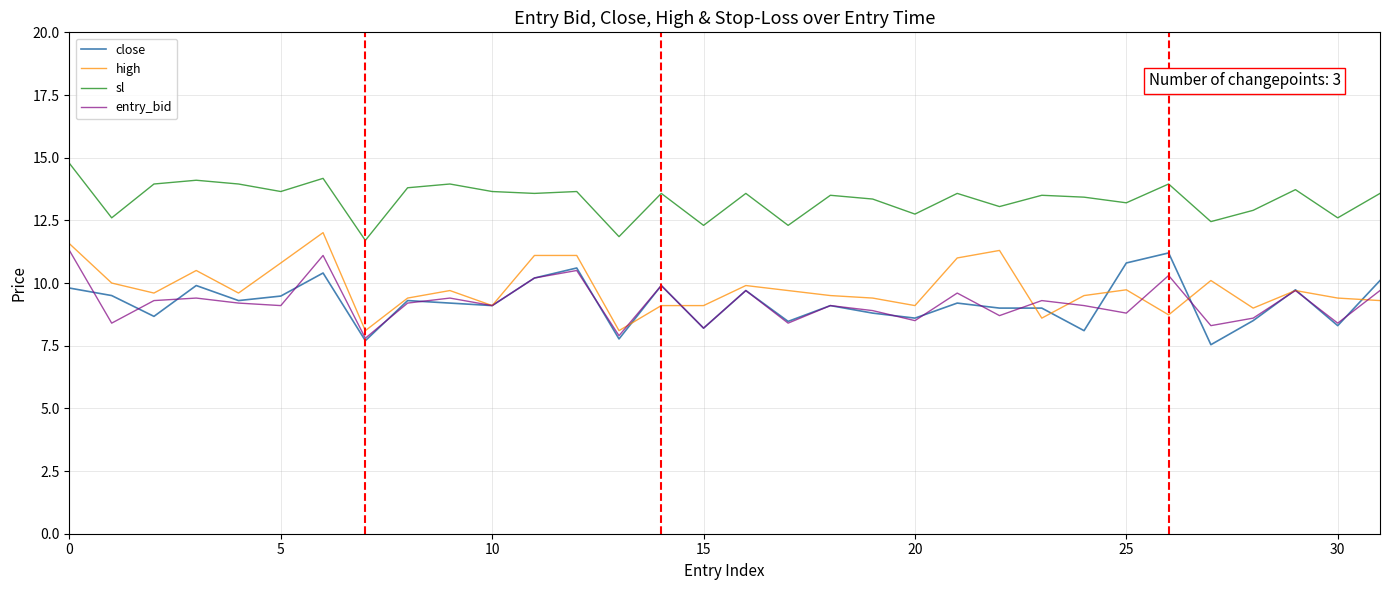

Which series has the largest total across all categories?

sl